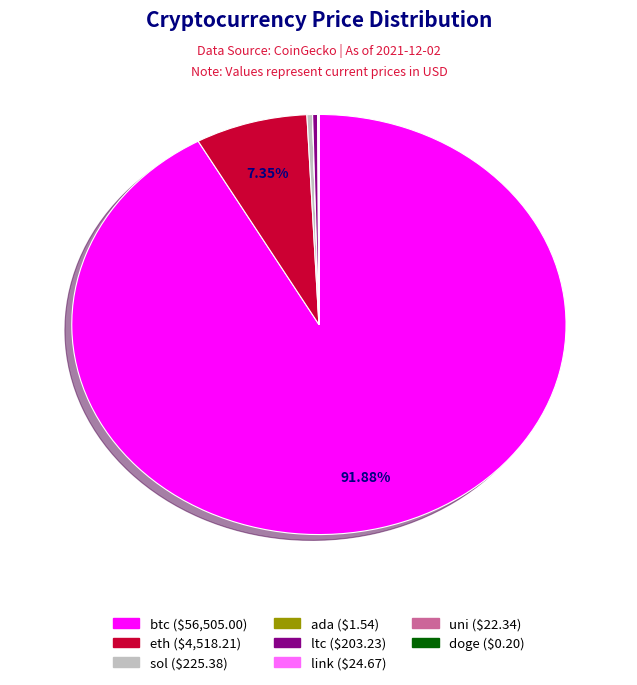

Which category has the biggest portion of the pie?

btc